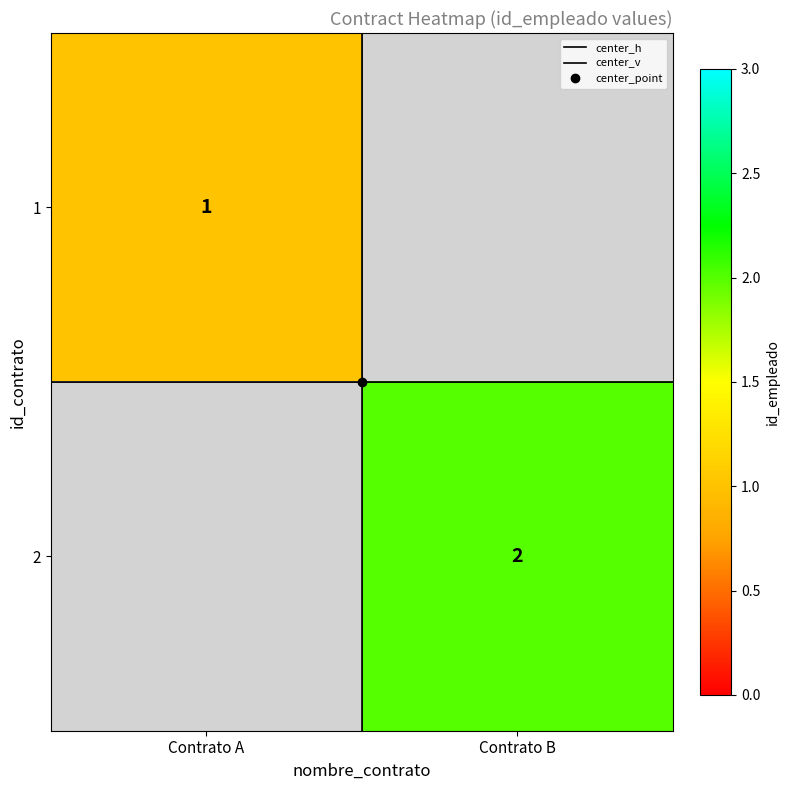

What is the average value of the center_h series?

0.5